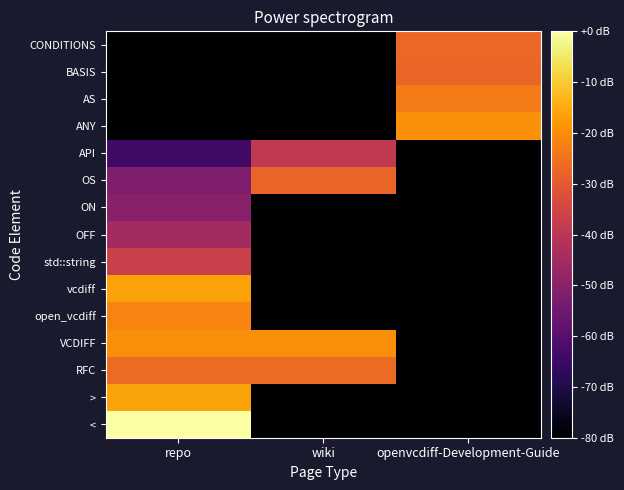

At which category does the chart reach its peak across all series?

repo